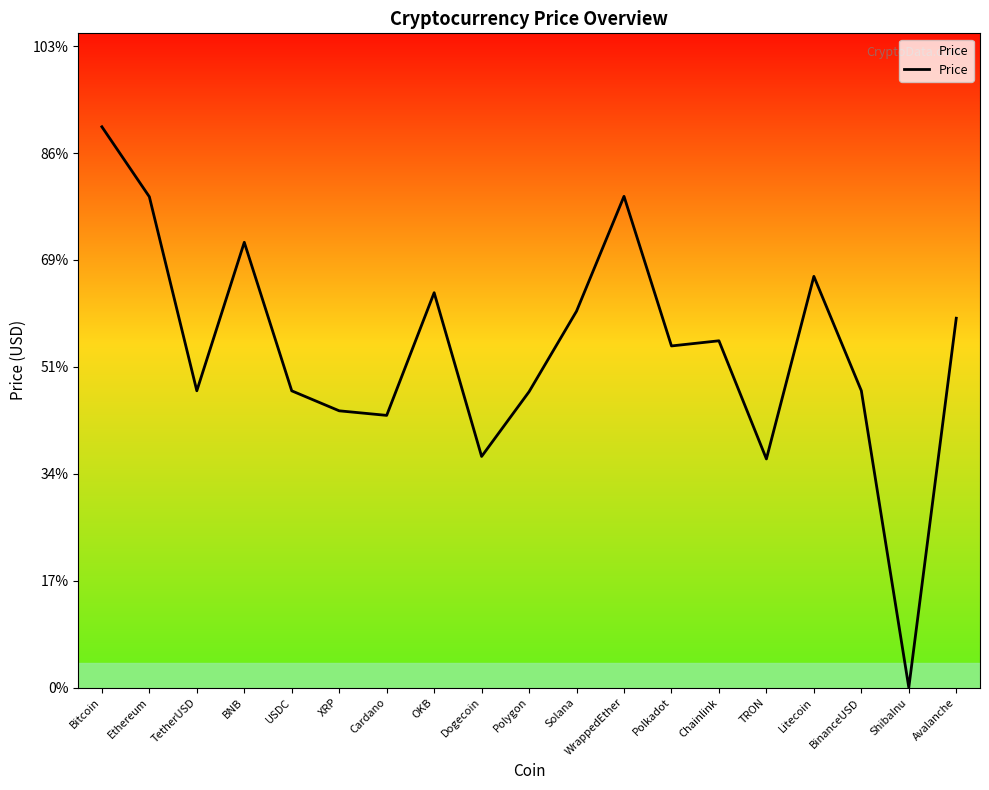

List the labels in order of value, smallest first.

ShibaInu, TRON, Dogecoin, Cardano, XRP, Polygon, USDC, TetherUSD, BinanceUSD, Polkadot, Chainlink, Avalanche, Solana, OKB, Litecoin, BNB, Ethereum, WrappedEther, Bitcoin